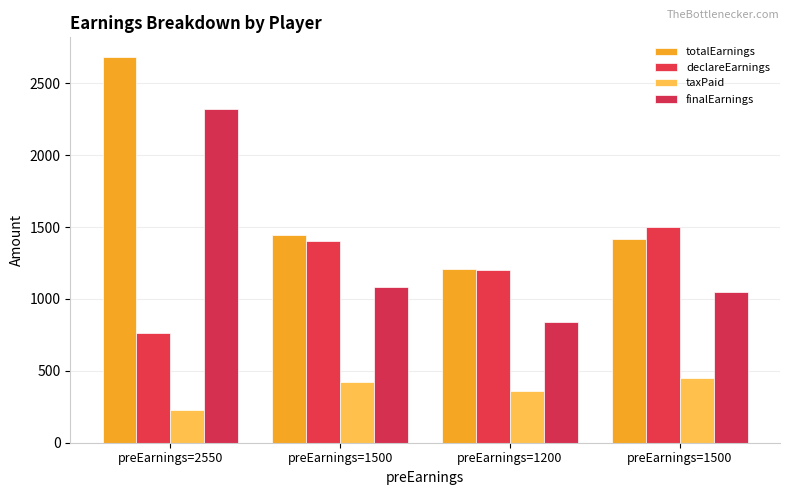

What is the label of the 3rd bar from the right?

preEarnings=1500